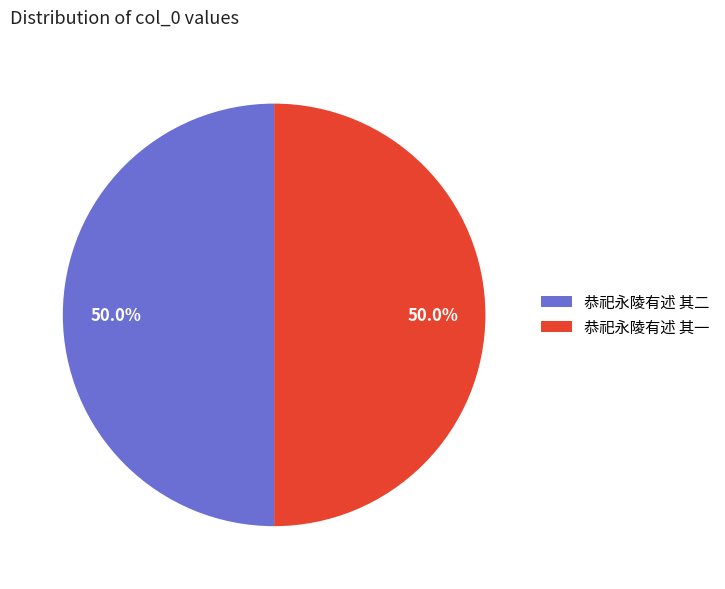

To the nearest percent, what percentage of the pie is 恭祀永陵有述 其一?

50%